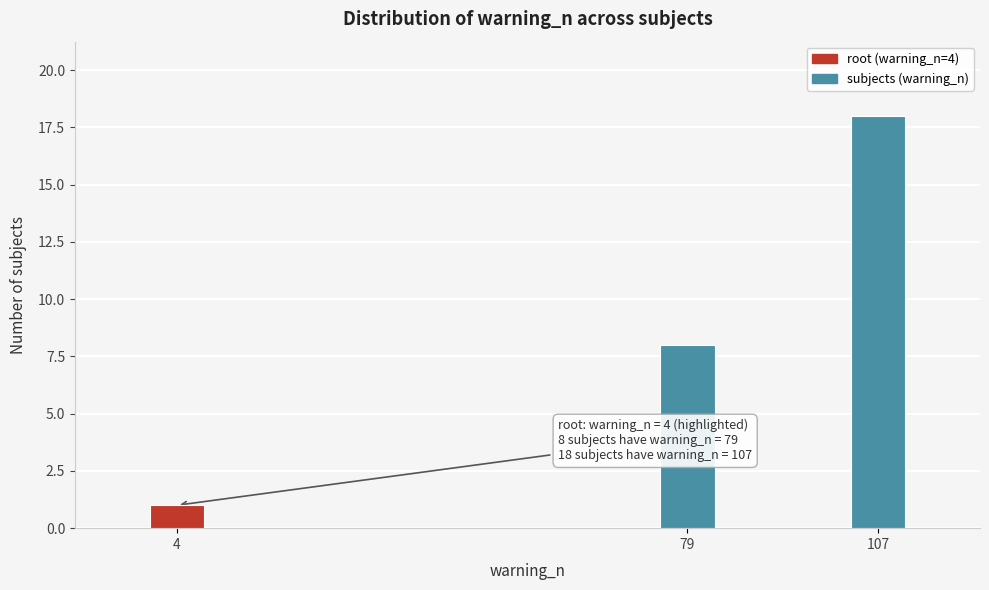

Reading left to right, transcribe all the data shown in this chart.

4=1	79=8	107=18